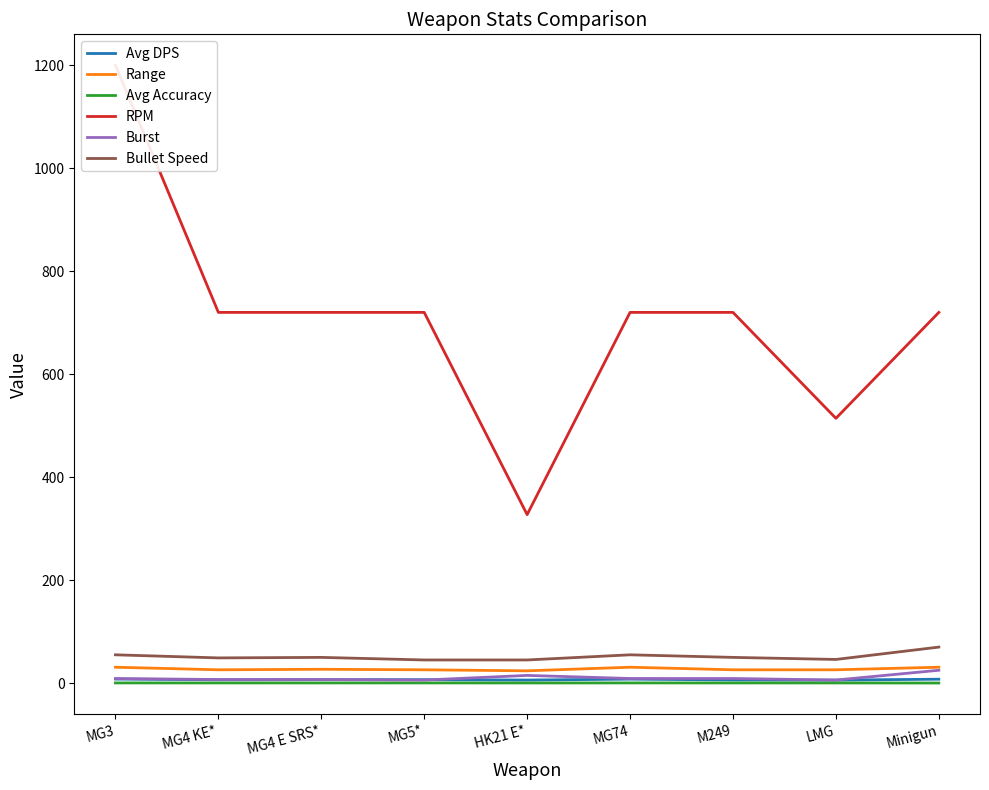

What is the difference between the Bullet Speed values at MG74 and HK21 E*?

10.0